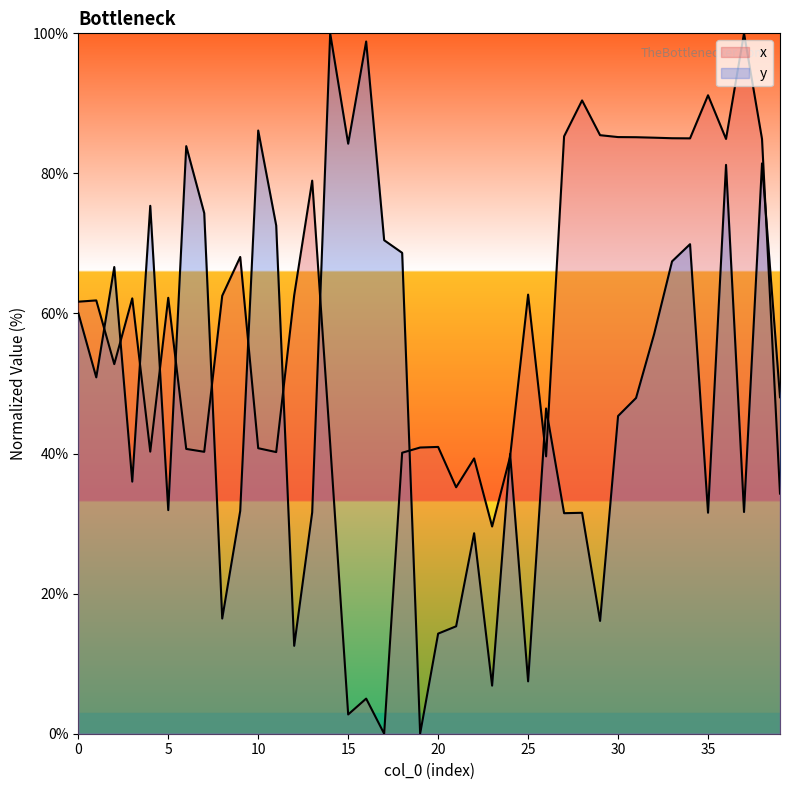

Between 34 and 29, which is larger?

29